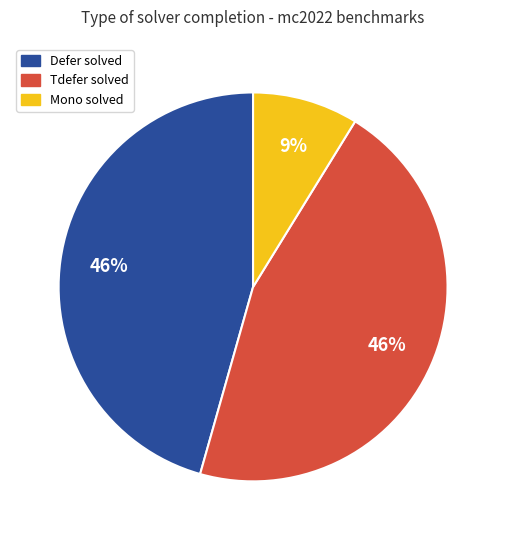

To the nearest percent, what is the difference between the largest and smallest slice percentages?

37%